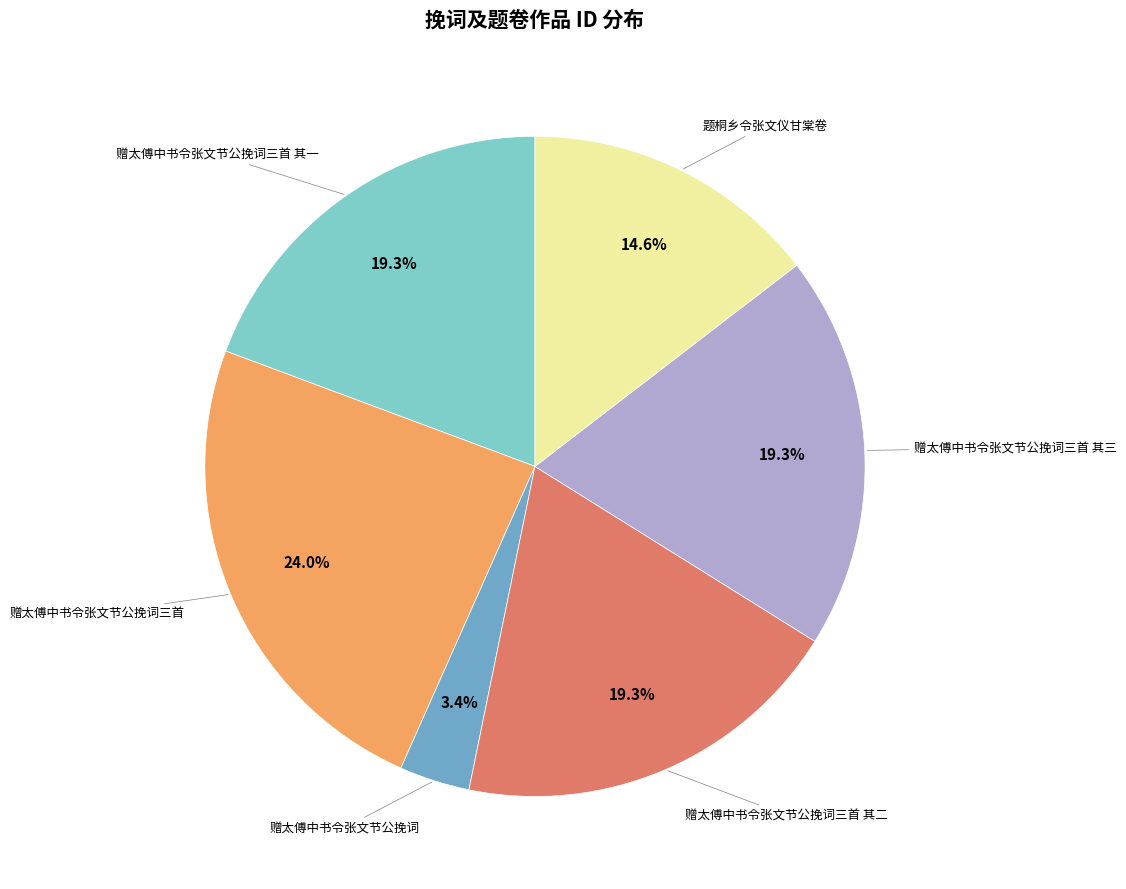

To the nearest percent, what percentage of the pie is 赠太傅中书令张文节公挽词三首 其一?

19%